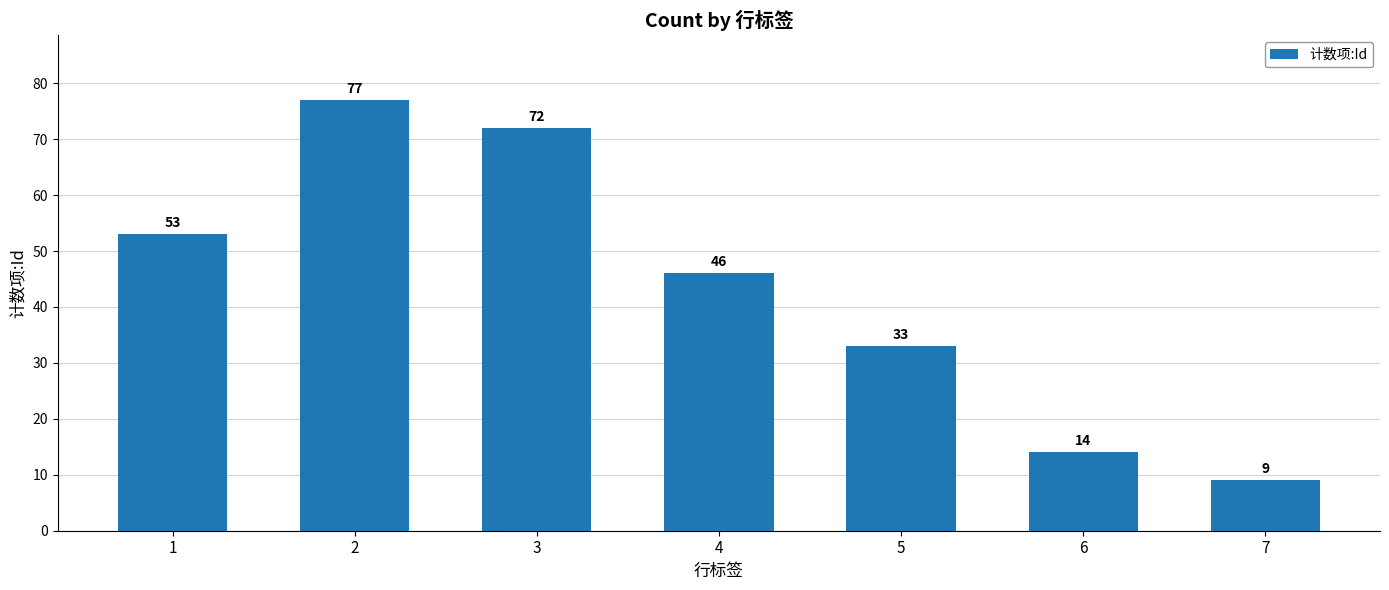

True or false: the data shows 77 at 2.

True